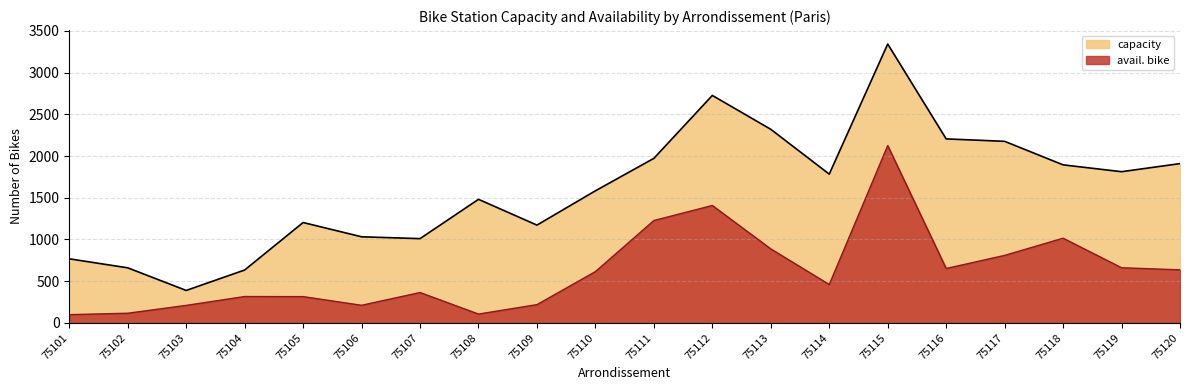

At which label does avail. bike first exceed 615?

75111